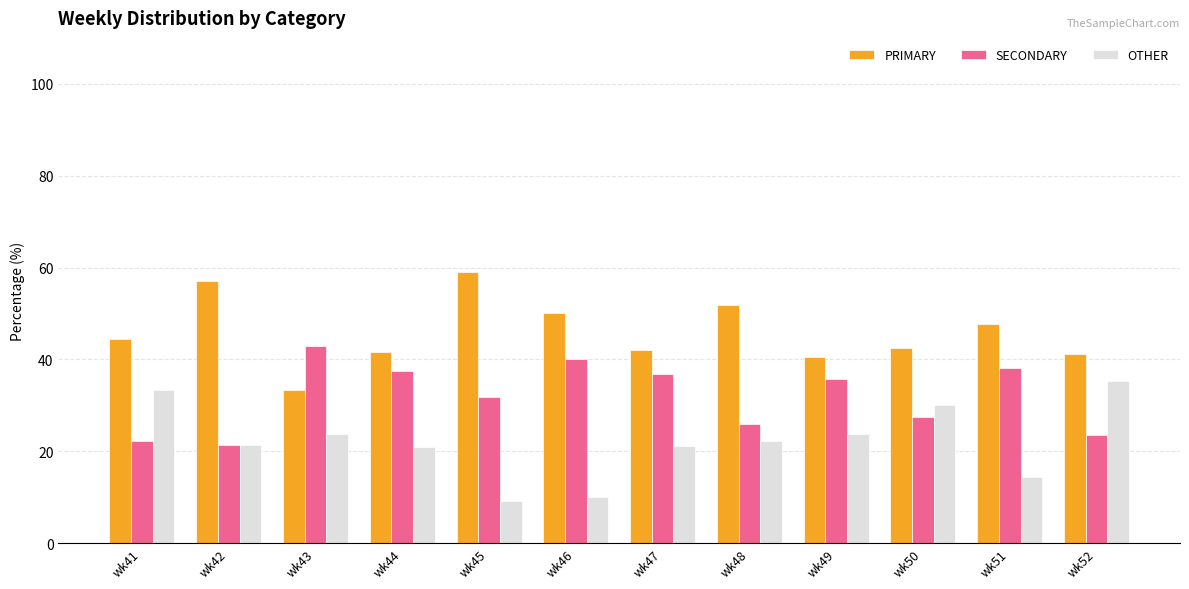

What is the spread (max minus min) of values at wk46?

40.0